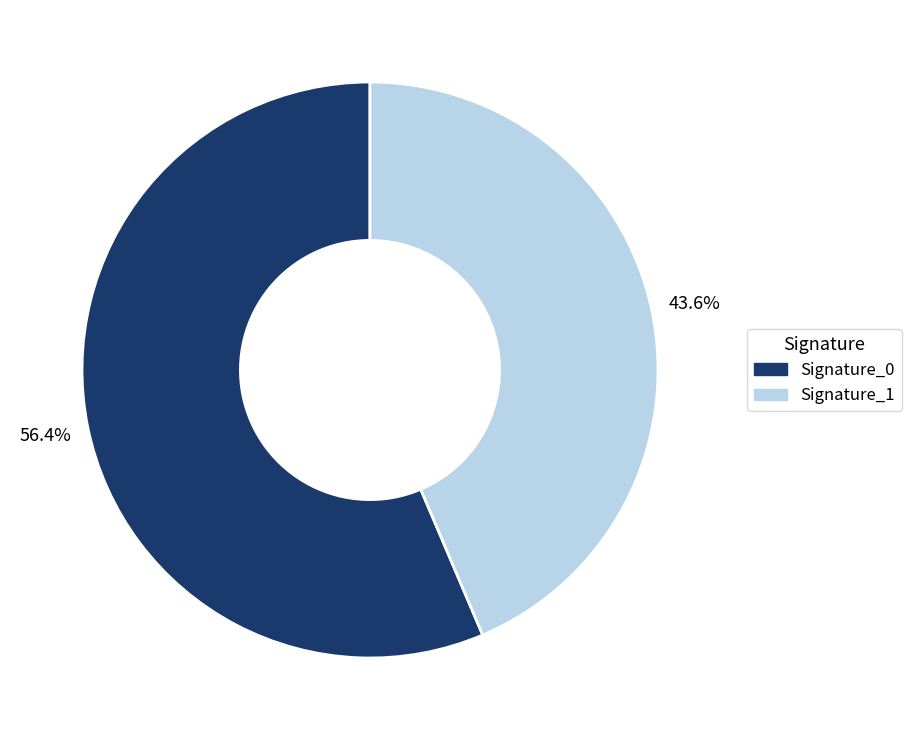

Which category has the smallest portion of the pie?

Signature_1